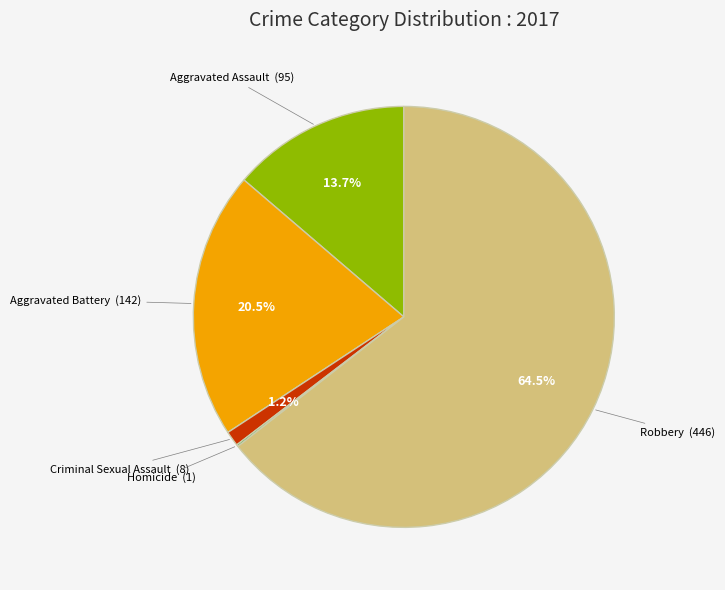

Does Robbery account for over 50% of the chart?

Yes